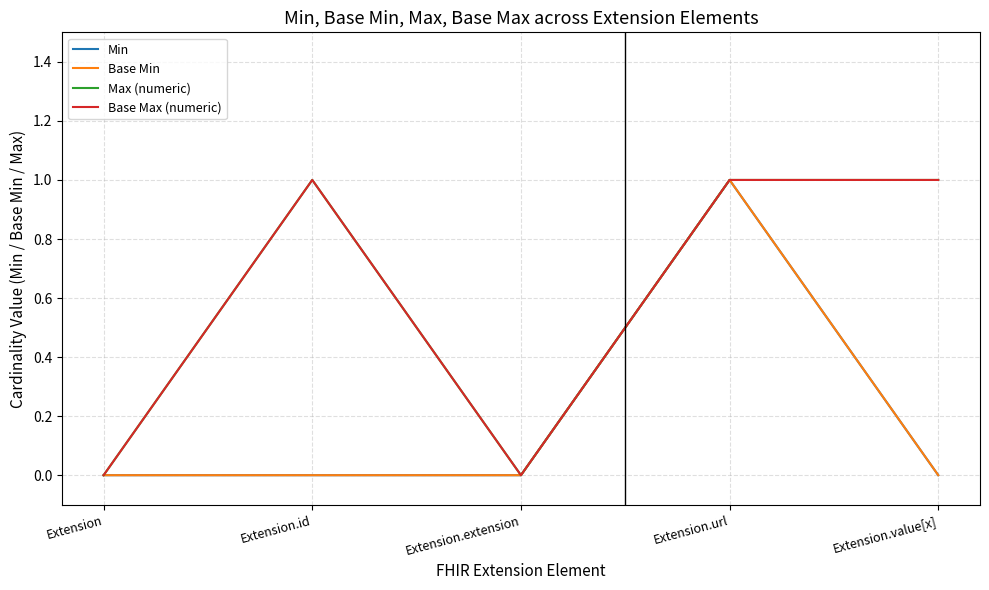

Does the chart display data point markers on the line(s)?

No